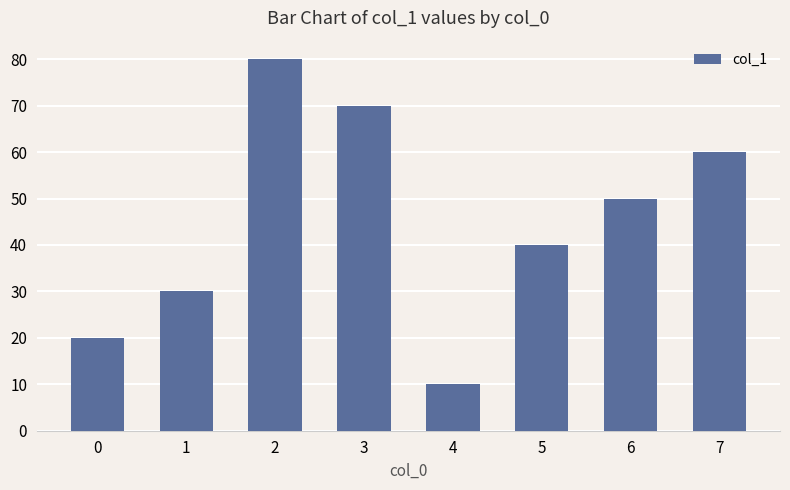

List the labels in order of value, largest first.

2, 3, 7, 6, 5, 1, 0, 4